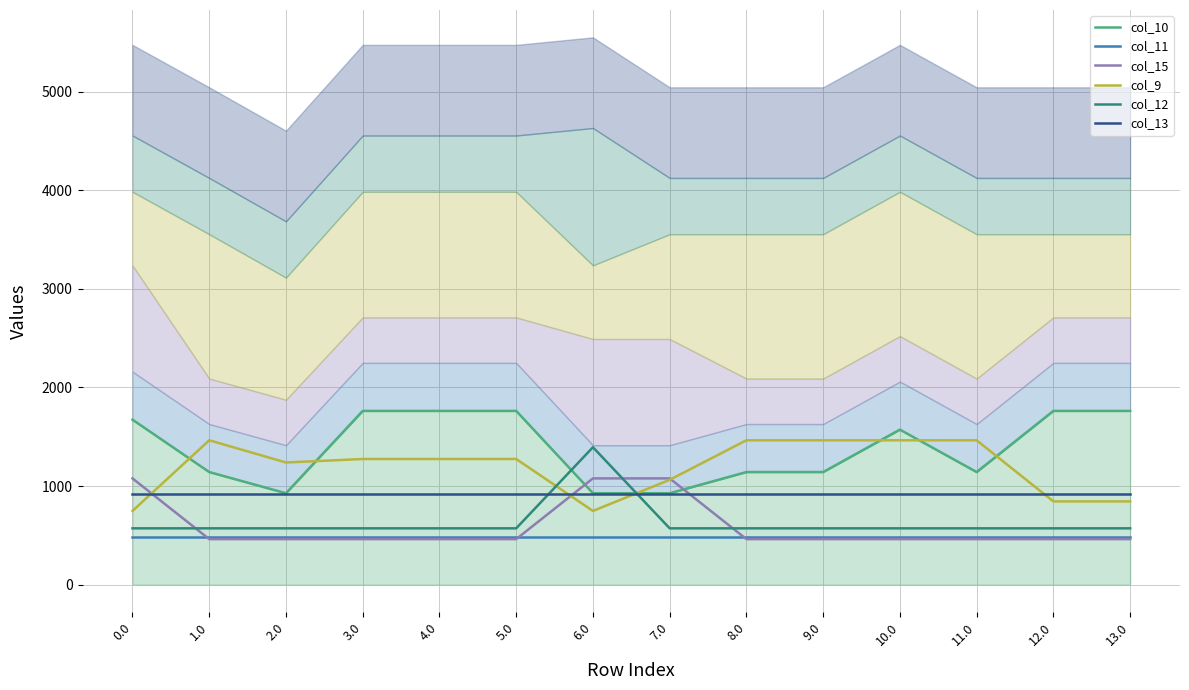

Reading left to right, extract all data points from this chart.

col_10: 0.0=1673.1	1.0=1141.8	2.0=926.9	3.0=1762.0	4.0=1762.0	5.0=1762.0	6.0=926.9	7.0=926.9	8.0=1141.8	9.0=1141.8	10.0=1572.1	11.0=1141.8	12.0=1762.0	13.0=1762.0
col_11: 0.0=487.0	1.0=487.0	2.0=487.0	3.0=487.0	4.0=487.0	5.0=487.0	6.0=487.0	7.0=487.0	8.0=487.0	9.0=487.0	10.0=487.0	11.0=487.0	12.0=487.0	13.0=487.0
col_15: 0.0=1077.3	1.0=461.4	2.0=461.4	3.0=461.4	4.0=461.4	5.0=461.4	6.0=1077.3	7.0=1077.3	8.0=461.4	9.0=461.4	10.0=461.4	11.0=461.4	12.0=461.4	13.0=461.4
col_9: 0.0=747.1	1.0=1464.0	2.0=1238.6	3.0=1274.0	4.0=1274.0	5.0=1274.0	6.0=747.1	7.0=1063.0	8.0=1464.0	9.0=1464.0	10.0=1464.0	11.0=1464.0	12.0=843.7	13.0=843.7
col_12: 0.0=570.8	1.0=570.8	2.0=570.8	3.0=570.8	4.0=570.8	5.0=570.8	6.0=1393.3	7.0=570.8	8.0=570.8	9.0=570.8	10.0=570.8	11.0=570.8	12.0=570.8	13.0=570.8
col_13: 0.0=919.3	1.0=919.3	2.0=919.3	3.0=919.3	4.0=919.3	5.0=919.3	6.0=919.3	7.0=919.3	8.0=919.3	9.0=919.3	10.0=919.3	11.0=919.3	12.0=919.3	13.0=919.3